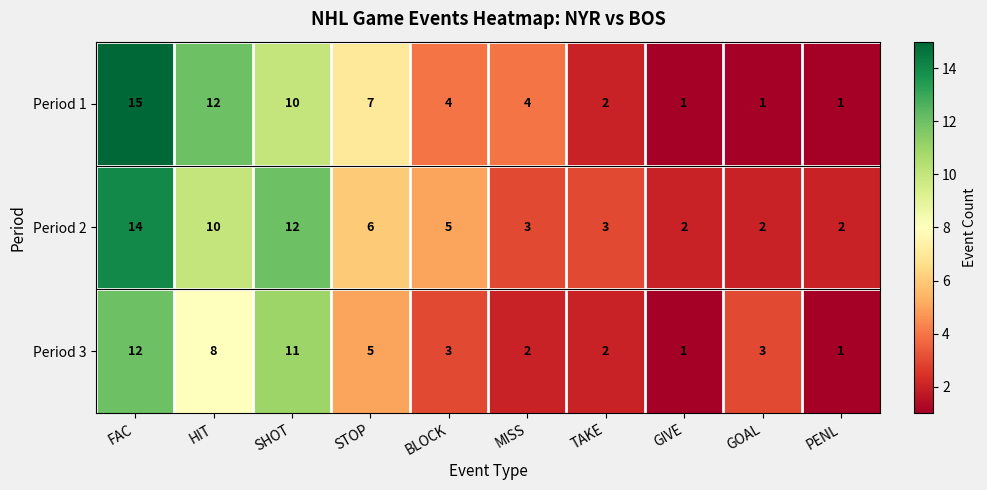

Count the number of categories in the chart.

10